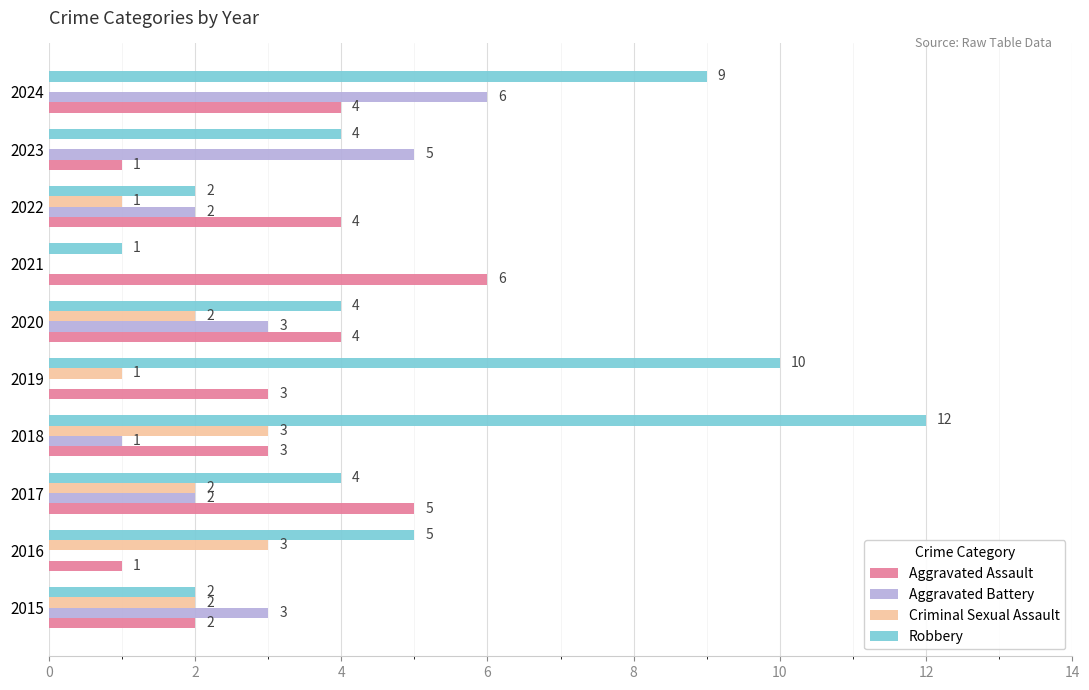

What are all the series names shown in the legend?

Aggravated Assault, Aggravated Battery, Criminal Sexual Assault, Robbery